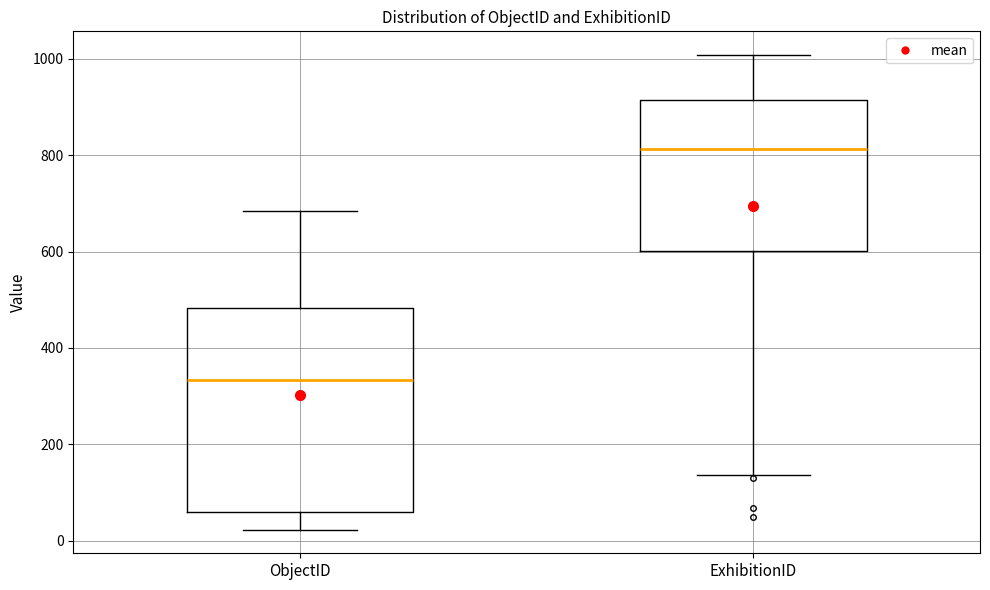

Reading left to right, read every box against the y-axis: the position of its median line, the range the box covers, and the ends of its whiskers. The values are not printed on the chart, so give them approximately, as read against the axis.

ObjectID: median 340, box 60 to 480, whiskers 20 to 680
ExhibitionID: median 820, box 600 to 920, whiskers 140 to 1000